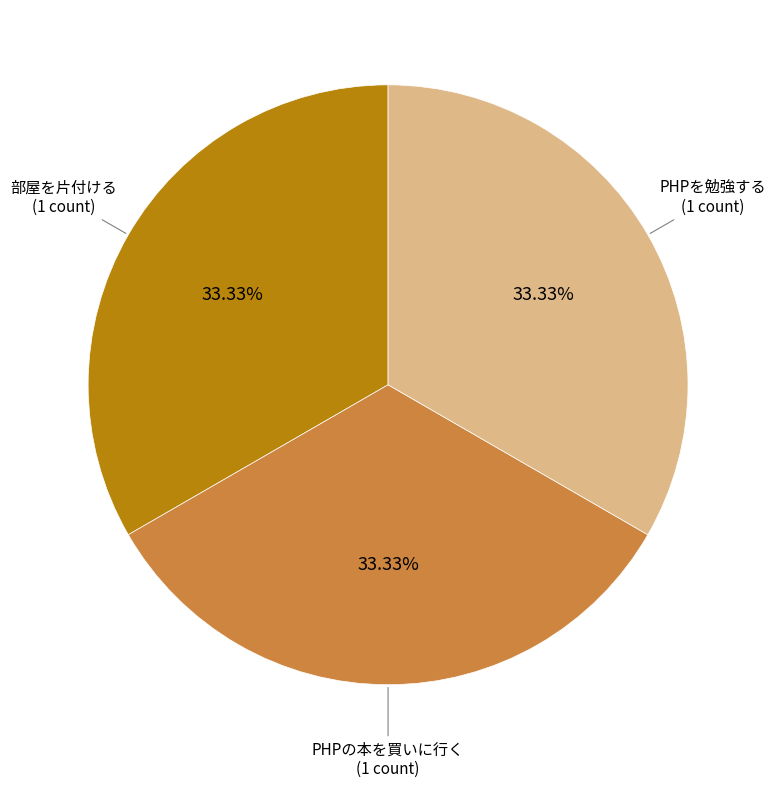

Does any single category account for the majority?

No